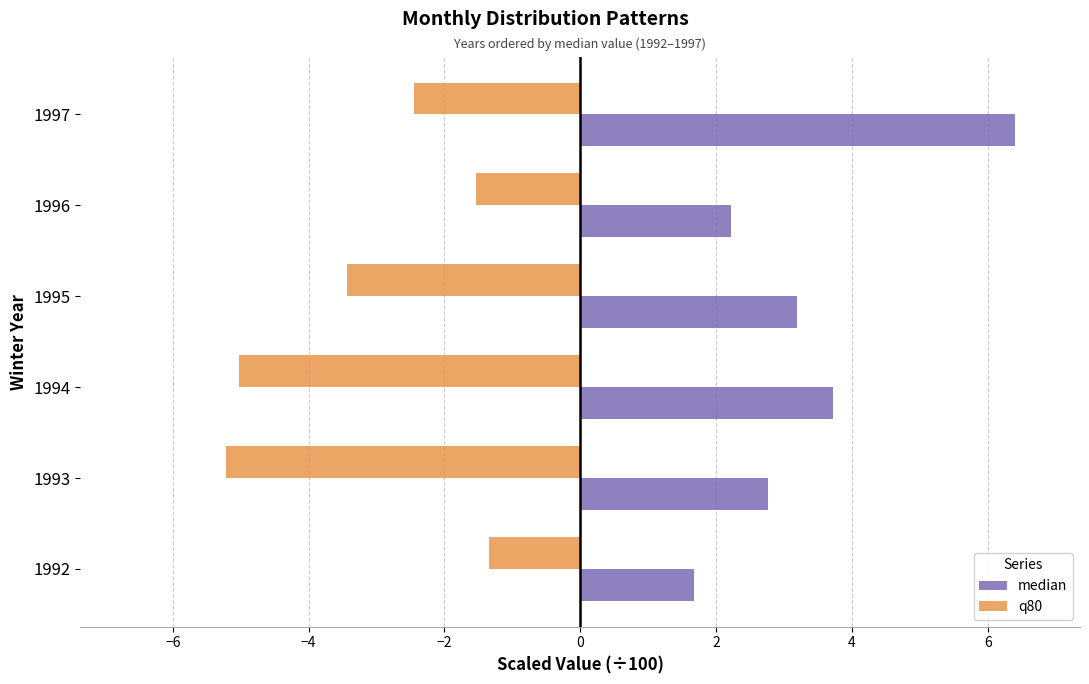

Rank the series by their maximum value, from lowest to highest.

q80, median